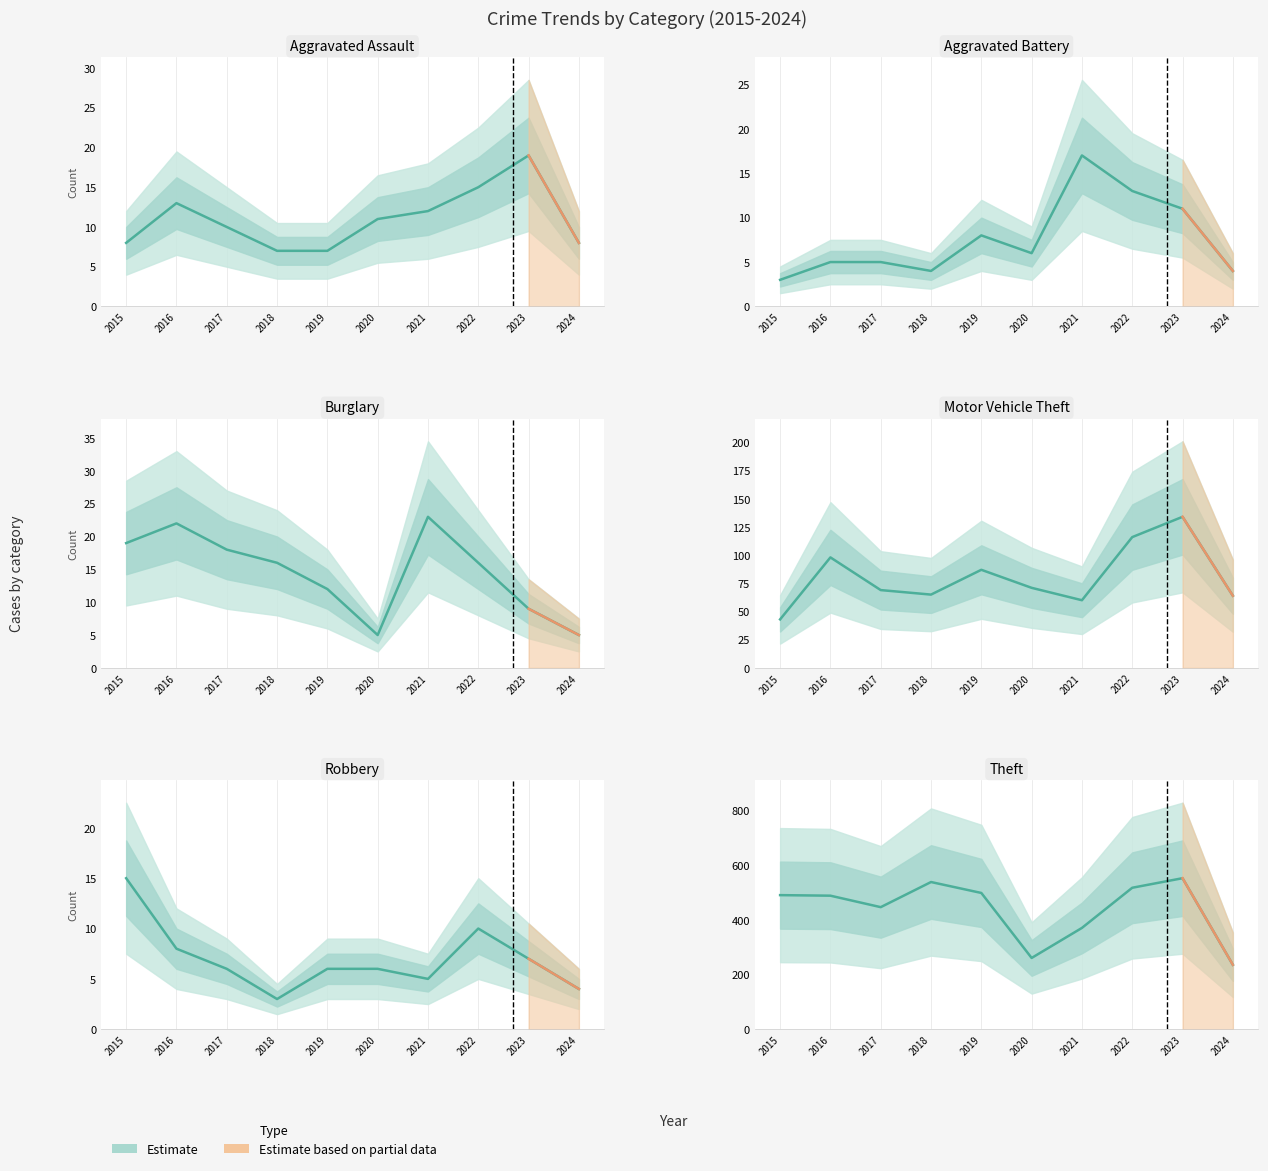

How many interior local peaks does the Aggravated Battery series have?

2